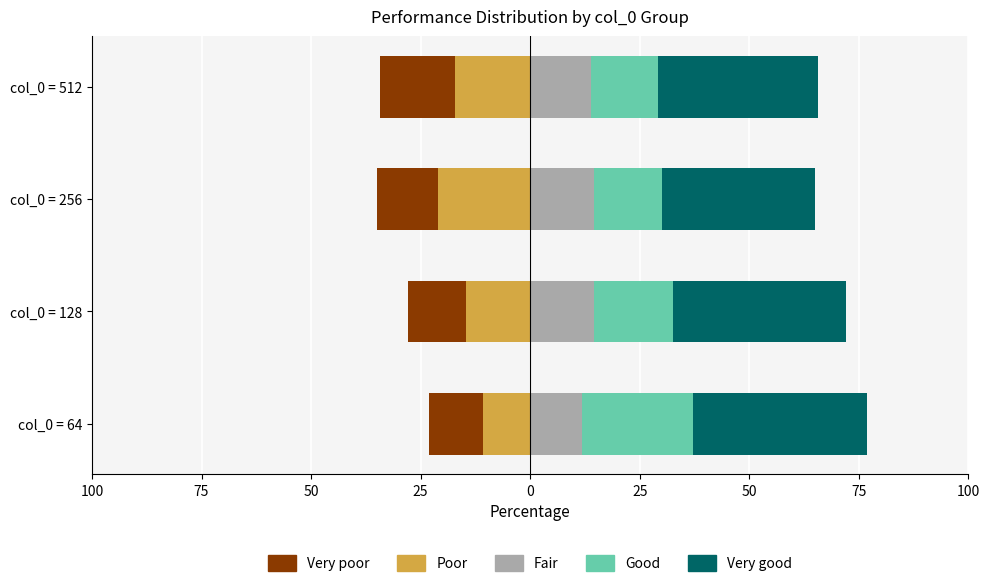

What is the minimum value shown in the chart?

-21.1